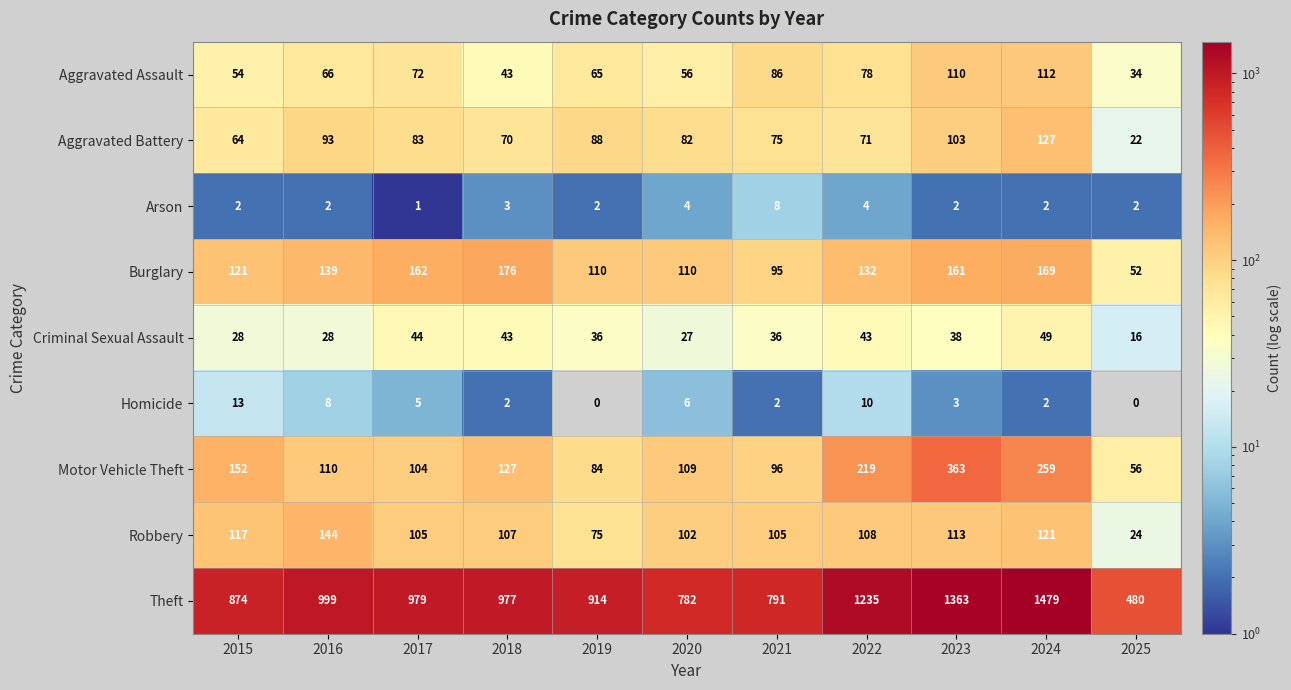

What is the difference between the second highest and minimum values in the Criminal Sexual Assault series?

28